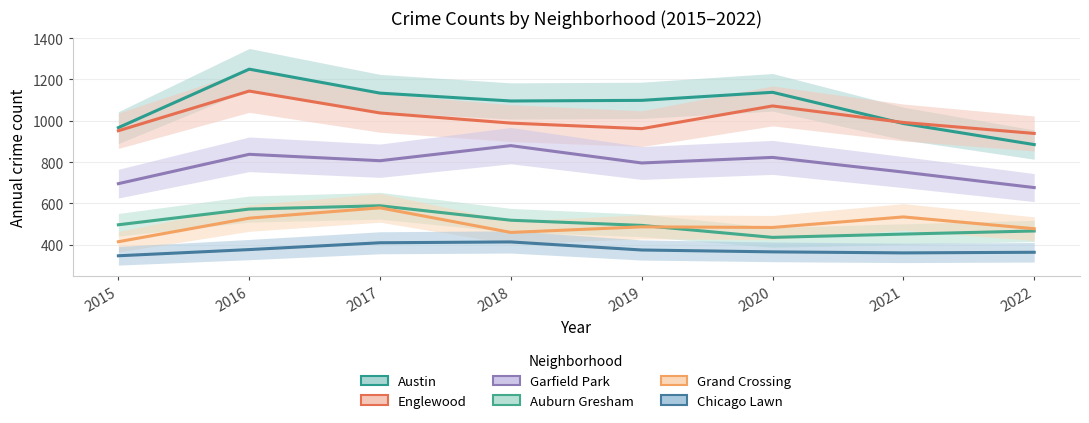

Reading left to right, extract all data points from this chart.

Austin: 2015=967	2016=1250	2017=1134	2018=1096	2019=1099	2020=1138	2021=987	2022=885
Englewood: 2015=952	2016=1144	2017=1038	2018=989	2019=962	2020=1072	2021=992	2022=939
Garfield Park: 2015=696	2016=838	2017=807	2018=880	2019=796	2020=823	2021=752	2022=677
Auburn Gresham: 2015=497	2016=573	2017=589	2018=519	2019=494	2020=436	2021=452	2022=467
Grand Crossing: 2015=415	2016=529	2017=579	2018=460	2019=487	2020=484	2021=535	2022=478
Chicago Lawn: 2015=347	2016=377	2017=410	2018=414	2019=375	2020=366	2021=361	2022=364